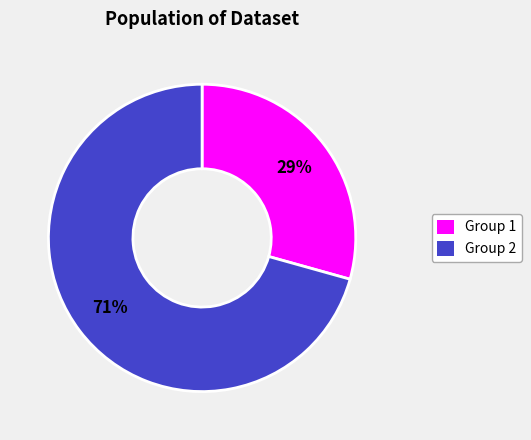

Is it true that Group 1 is 29% of the pie?

True